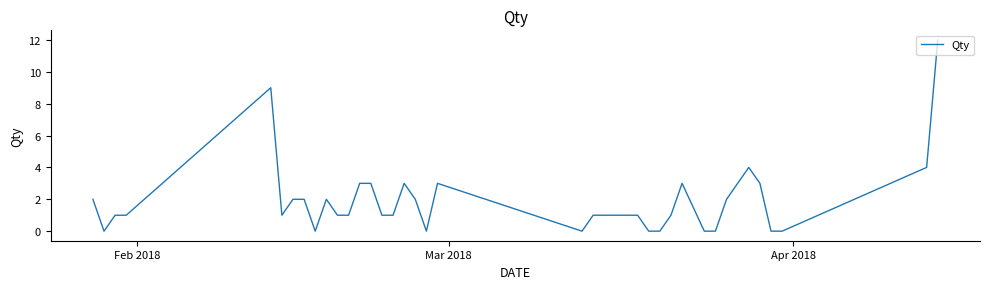

What is the difference between the maximum and minimum values?

12